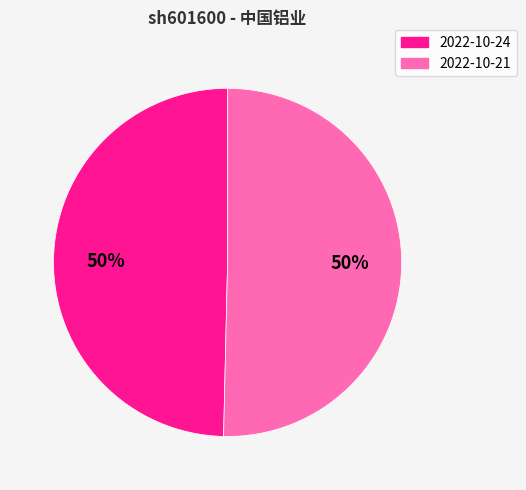

To the nearest percent, what is the average slice percentage?

50%